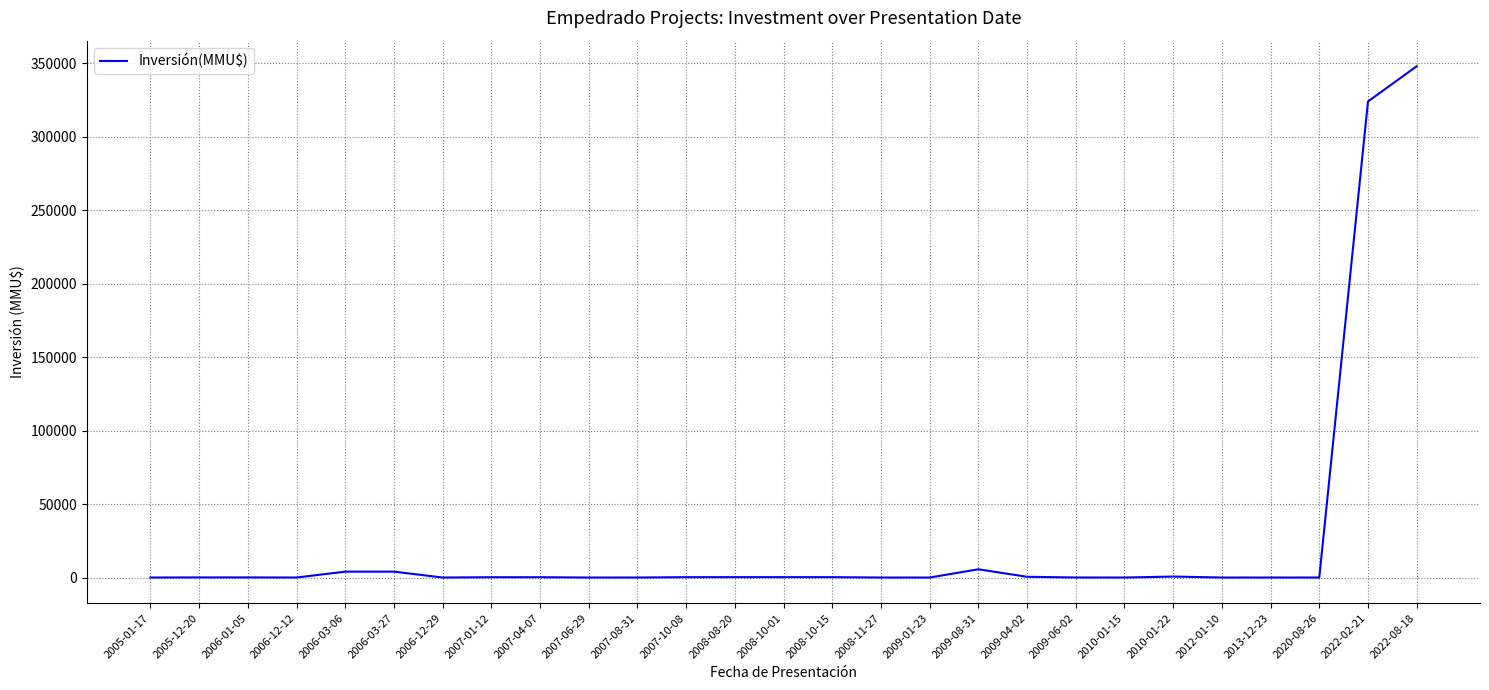

What is the average value?

25494